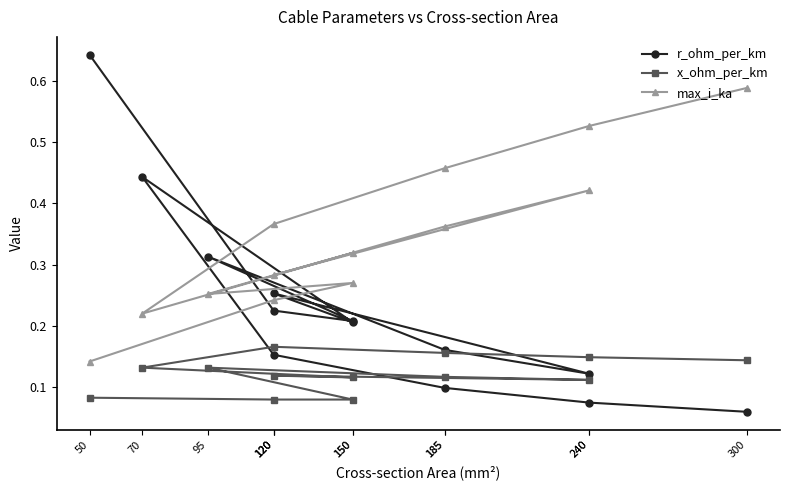

Which series has the largest total across all categories?

max_i_ka